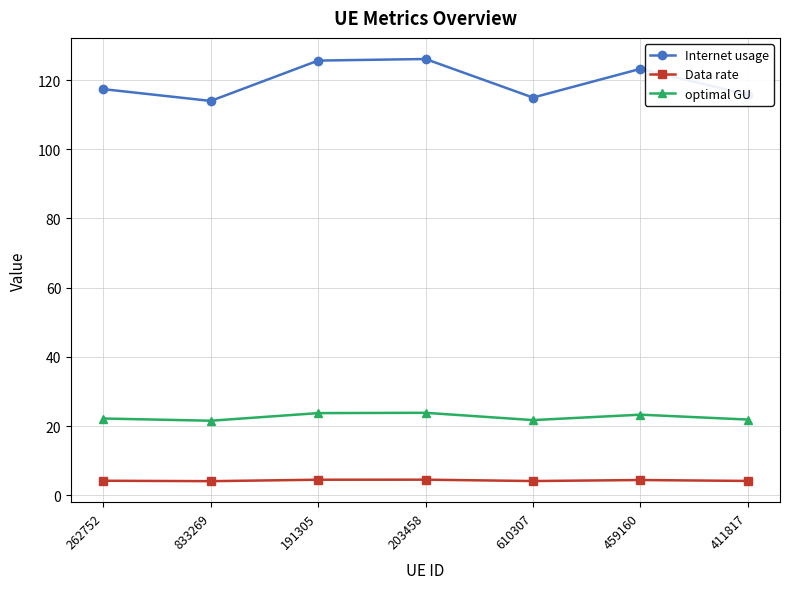

What is the lowest value of the Internet usage series?

114.0